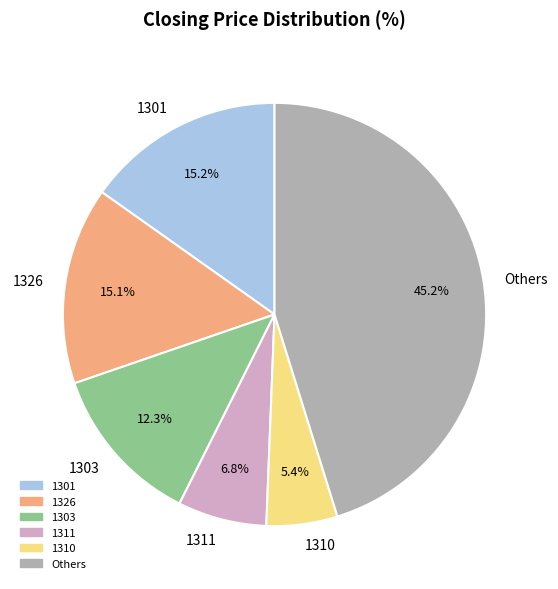

What portion of the pie excludes 1311?

93.2%